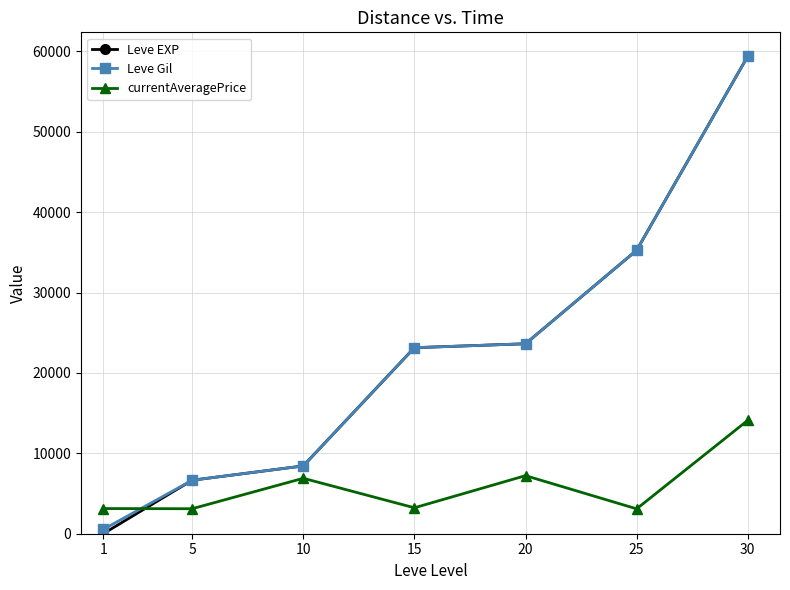

At which category does the chart reach its peak across all series?

30